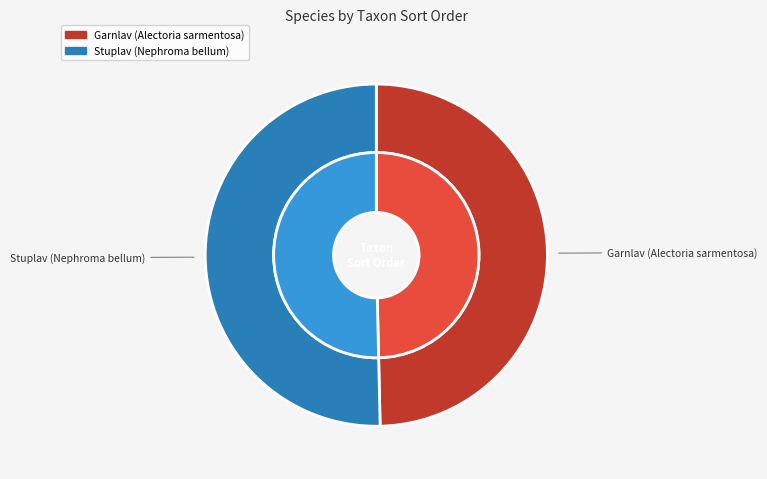

Does Stuplav (Nephroma bellum) represent more than half of the total?

Yes